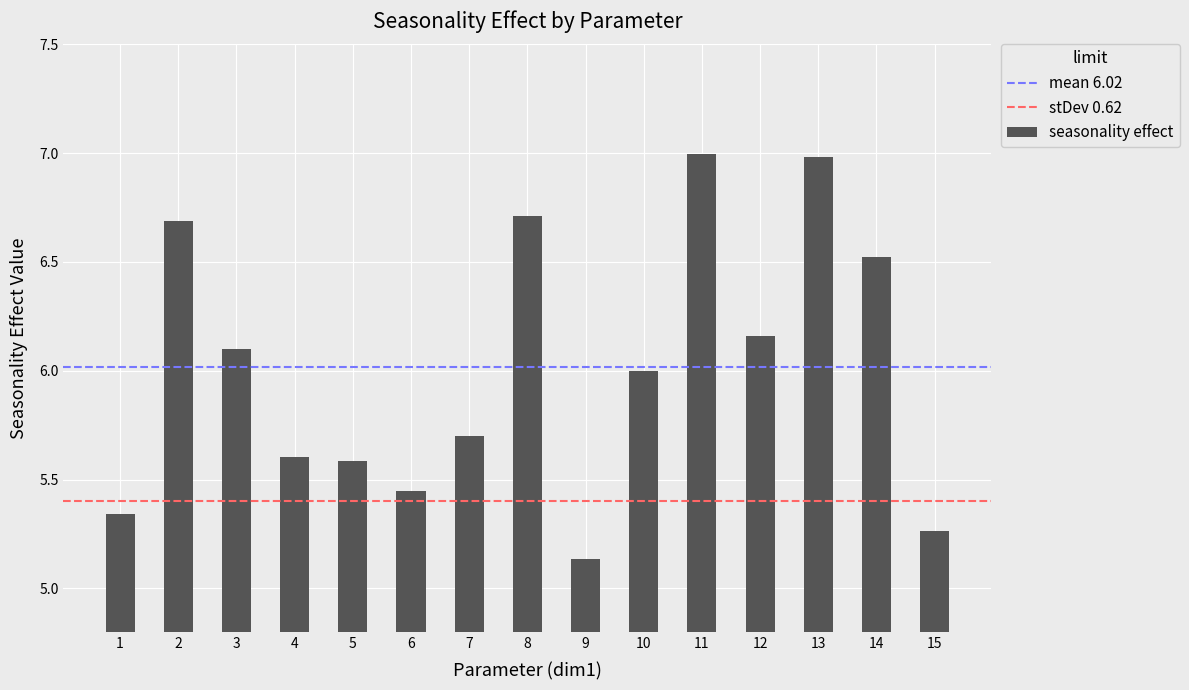

What value does the data have at 14?

6.5